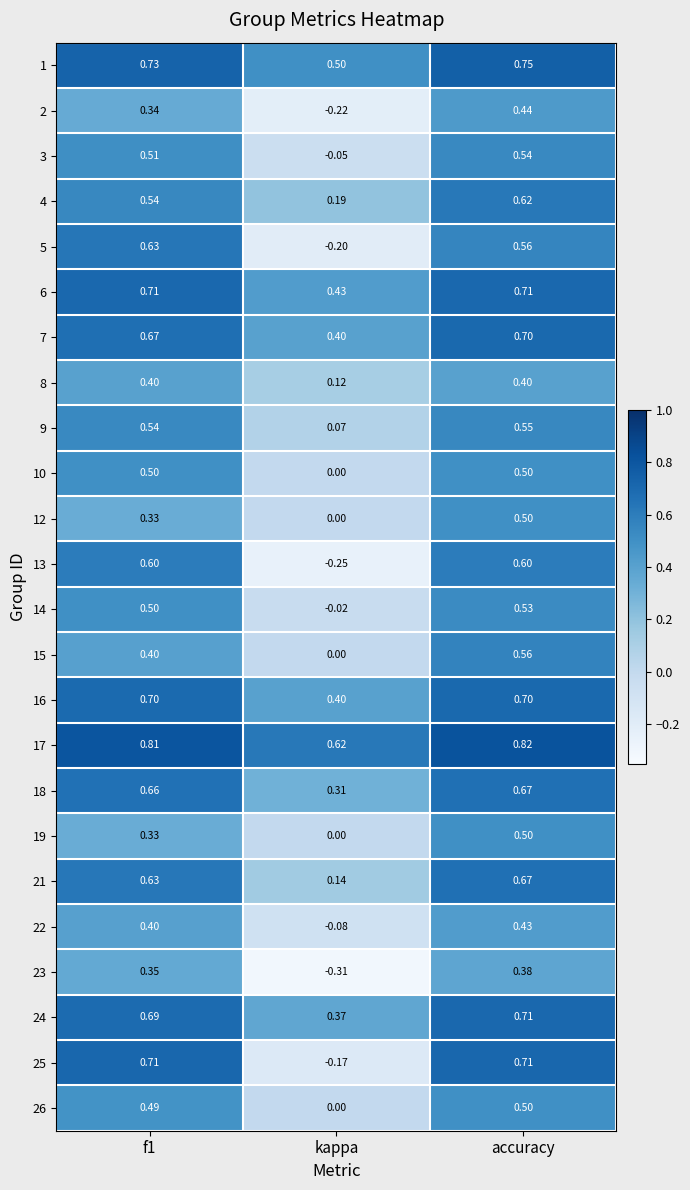

Is the value of 10 at kappa greater than the value of 21 at kappa?

No